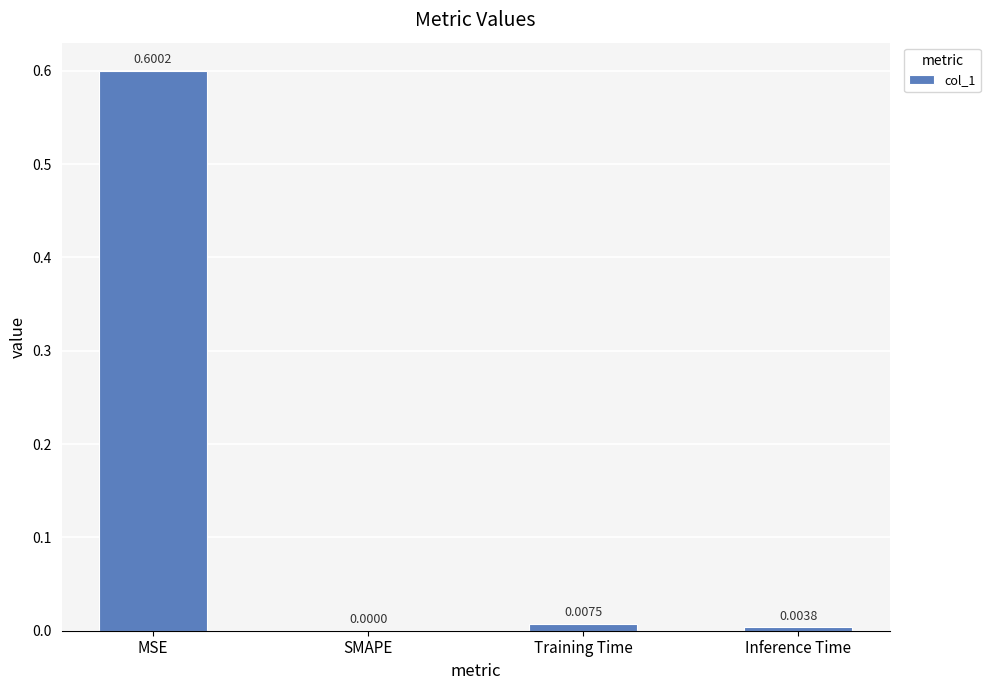

The value at MSE is 0.3. True or false?

False